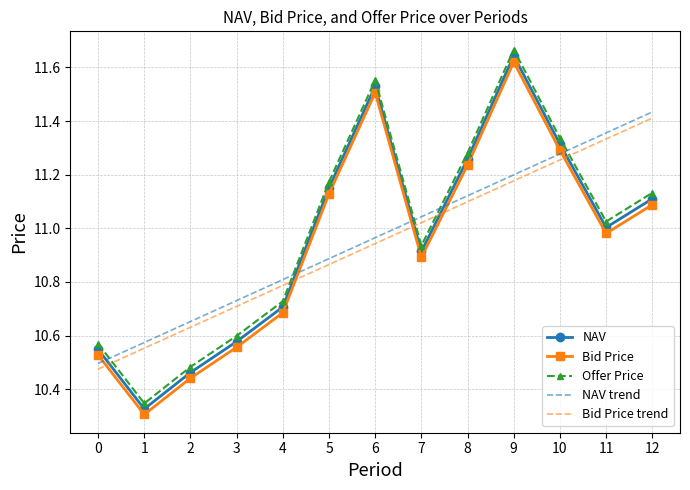

Which series has the largest total across all categories?

Offer Price